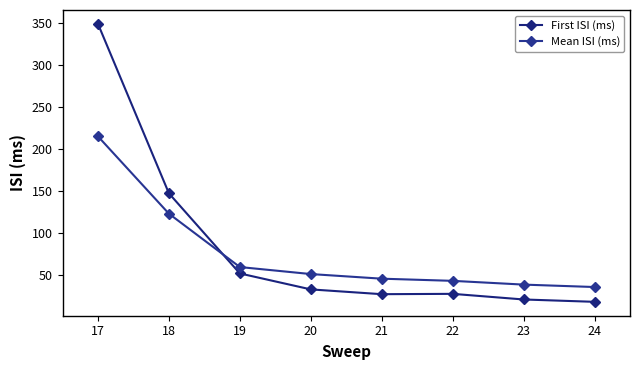

What is the difference between the maximum and minimum values in the First ISI (ms) series?

331.0